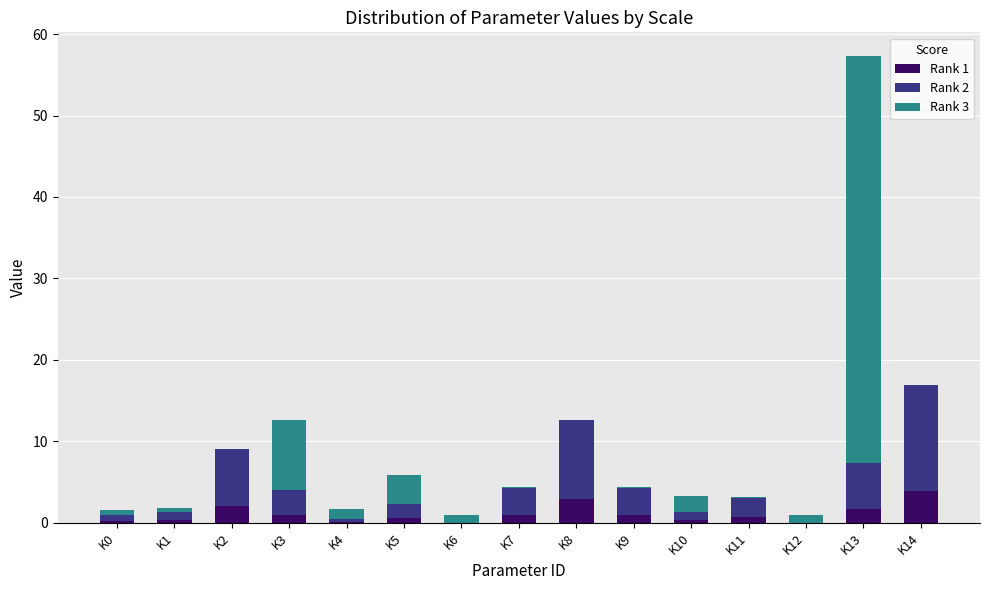

What is the highest value of the Rank 1 series?

3.9